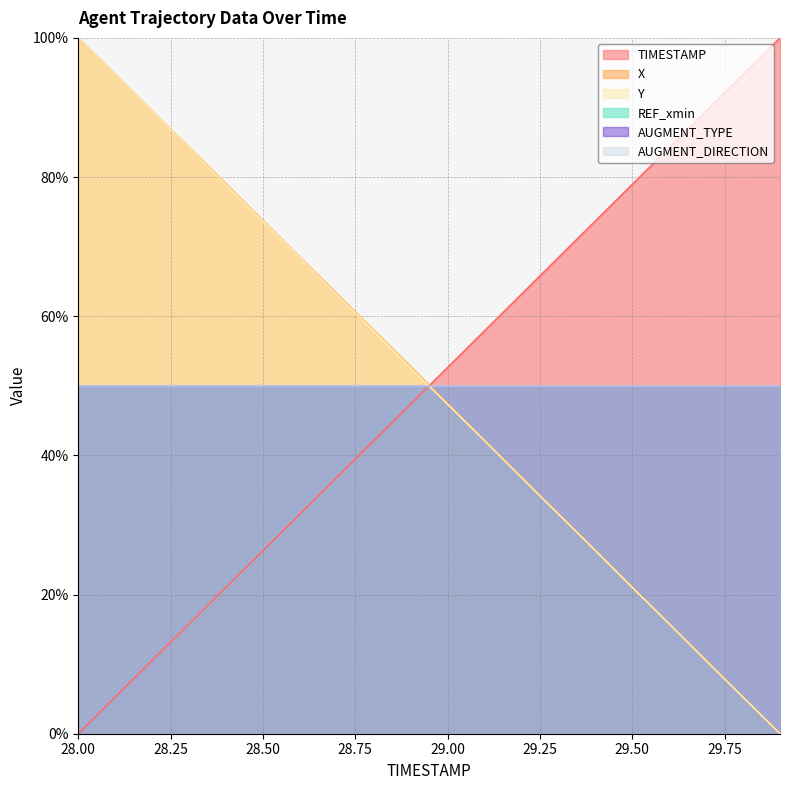

What is the label of the 20th point from the right?

28.0